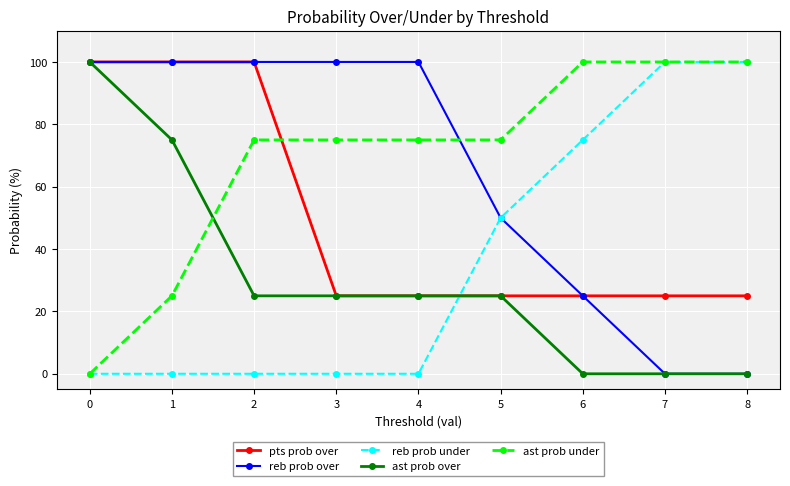

At how many categories does at least one series exceed 16?

9